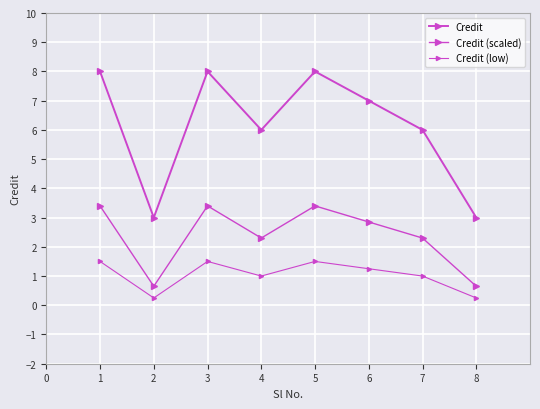

What is the greatest value displayed?

8.0